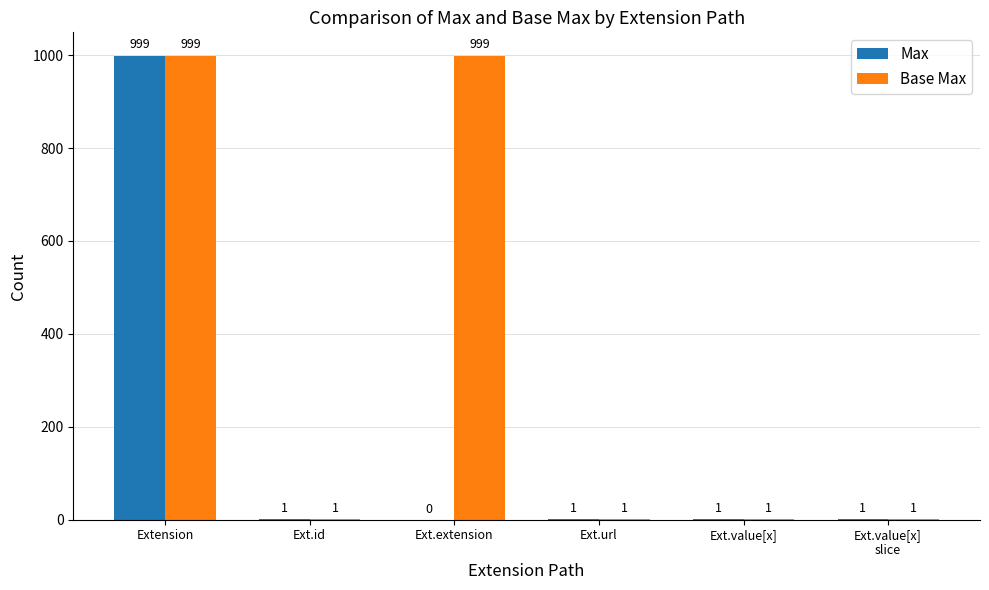

Reading left to right, what are all the values shown in this chart?

Max: 999	1	0	1	1	1
Base Max: 999	1	999	1	1	1